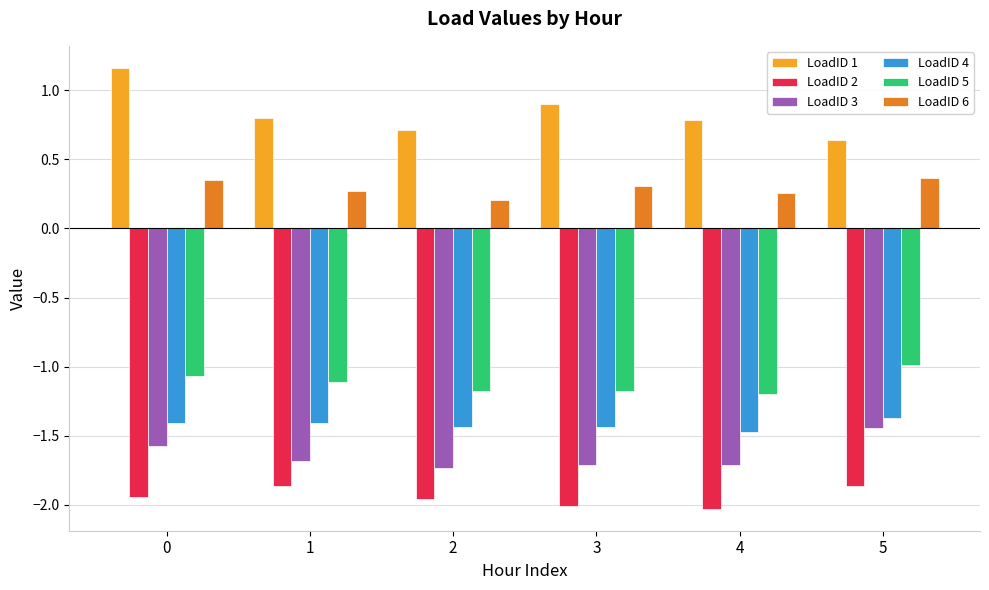

What is the spread (max minus min) of values at 1?

2.7